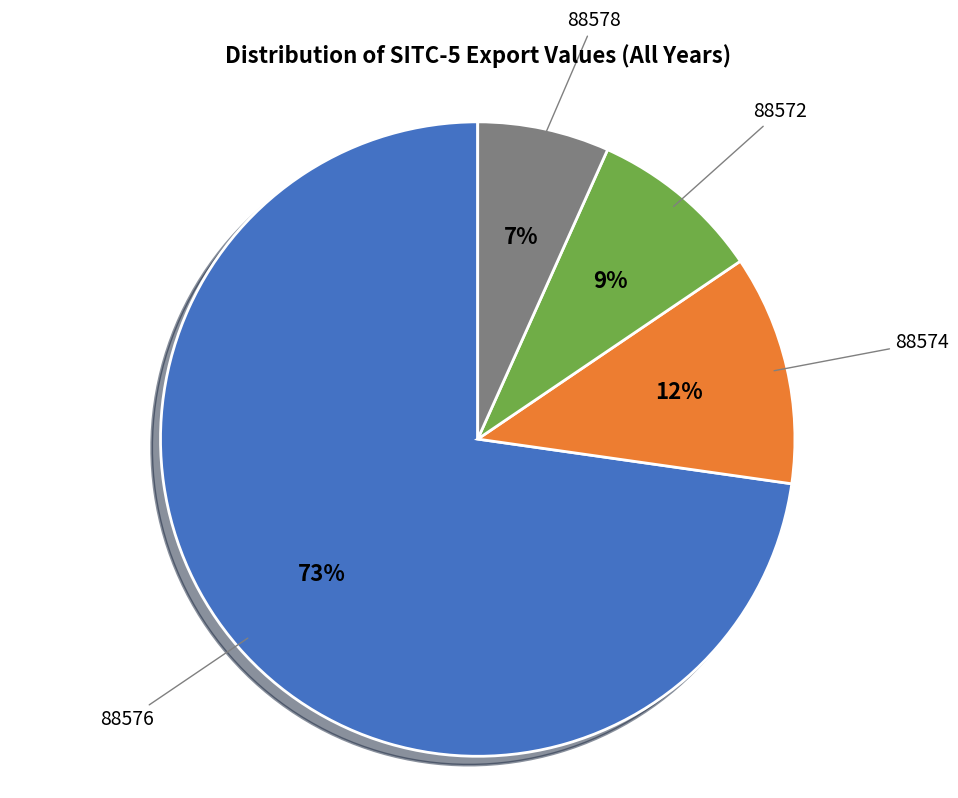

Which has a higher value, 88576 or 88578?

88576